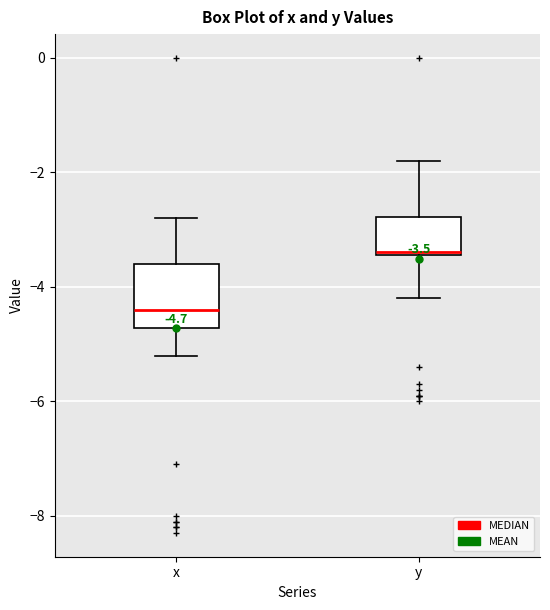

Which box's median line is the highest?

y